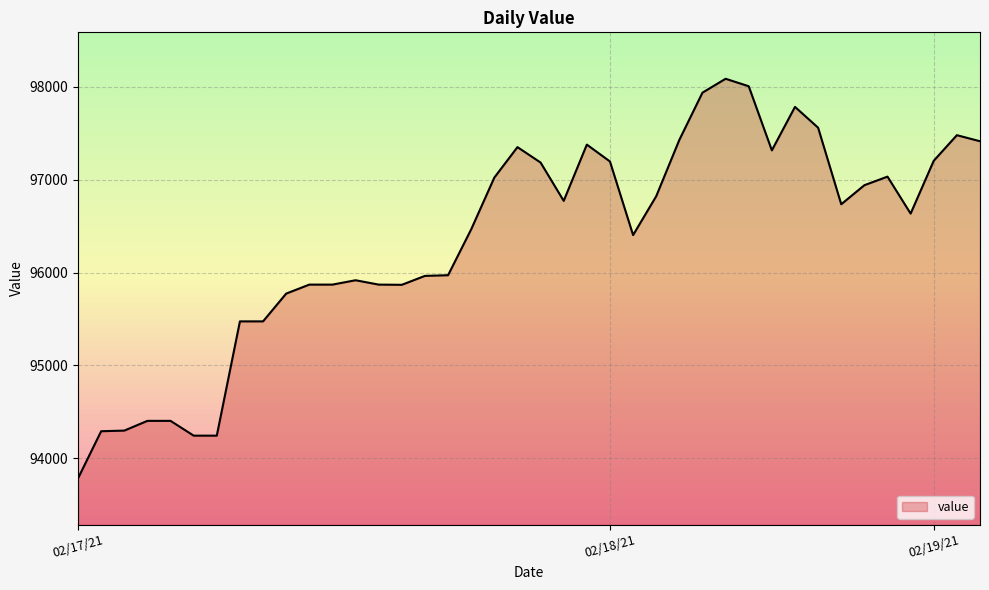

What is the maximum value shown in the chart?

98086.8